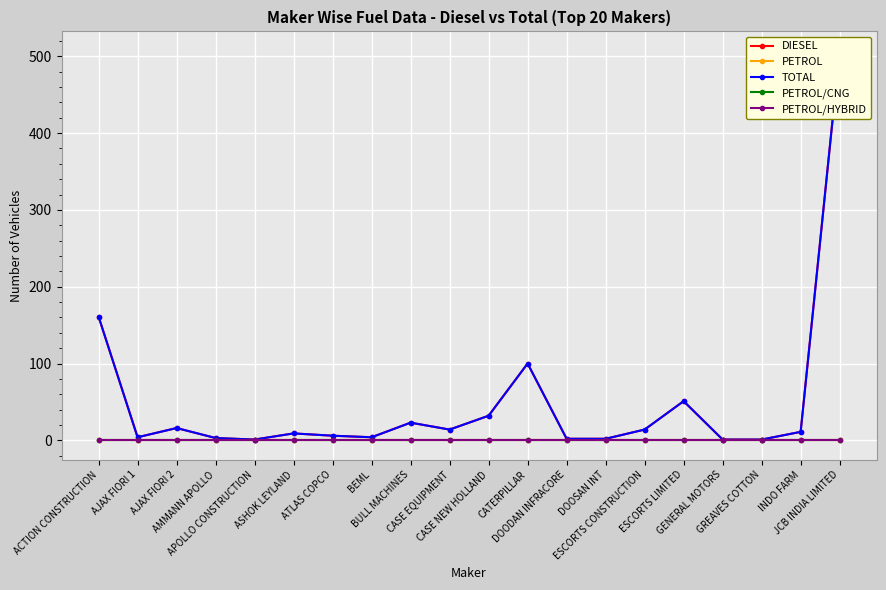

How many data points does each series have?

20